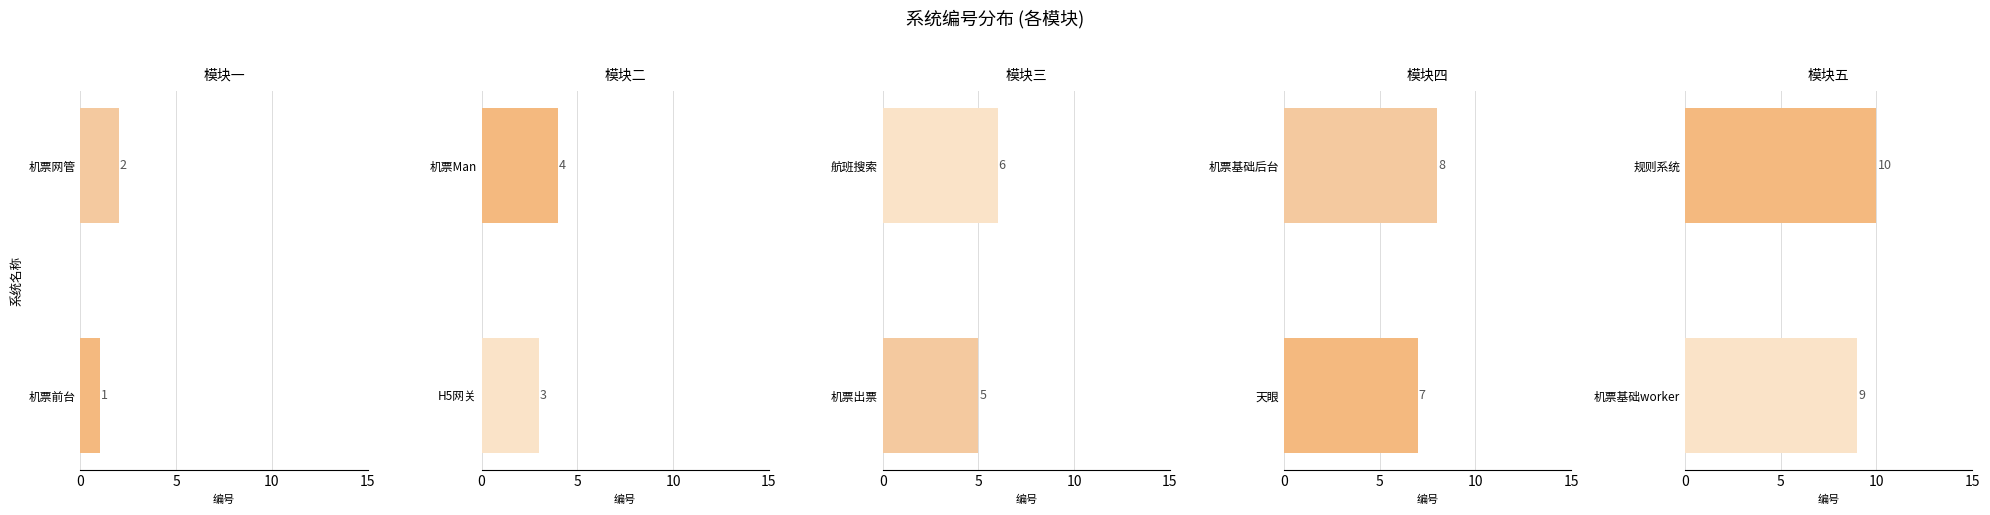

The 模块二 series shows 2 at 5. True or false?

False